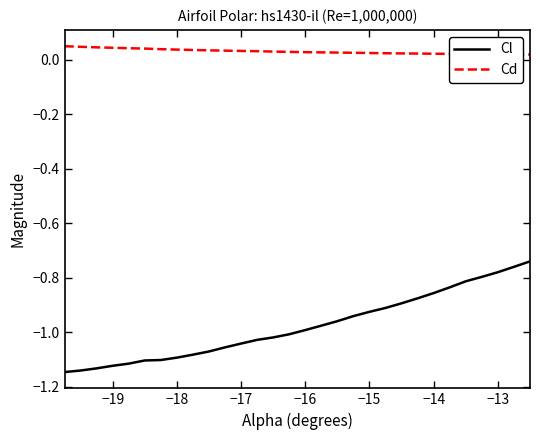

True or false: Cl and Cd cross at least once.

False